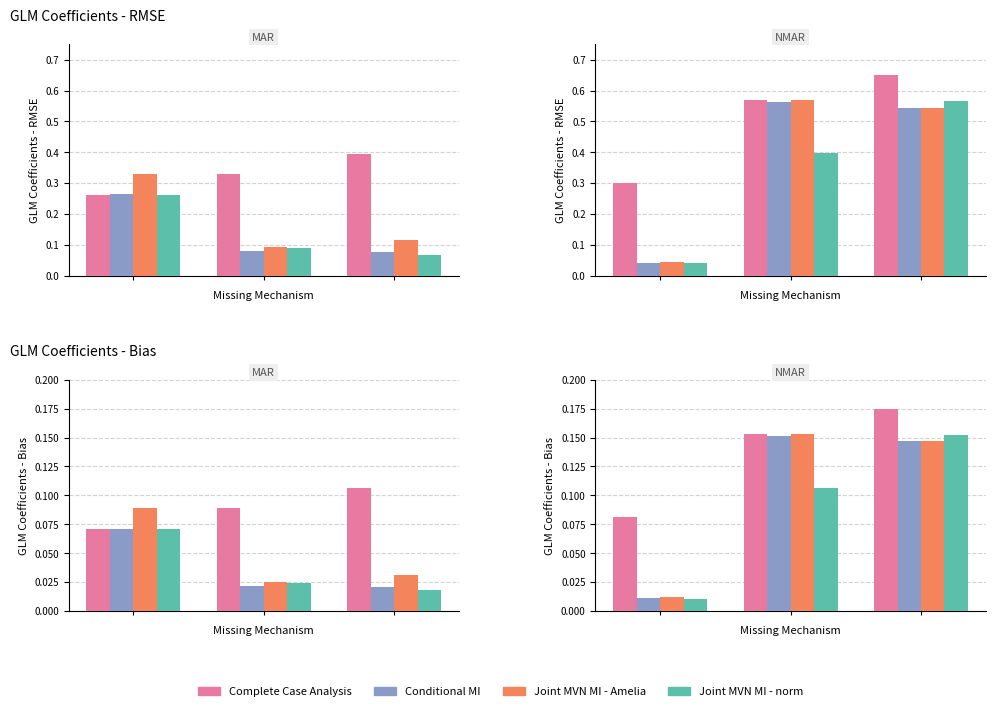

How many bars are there in each group?

4